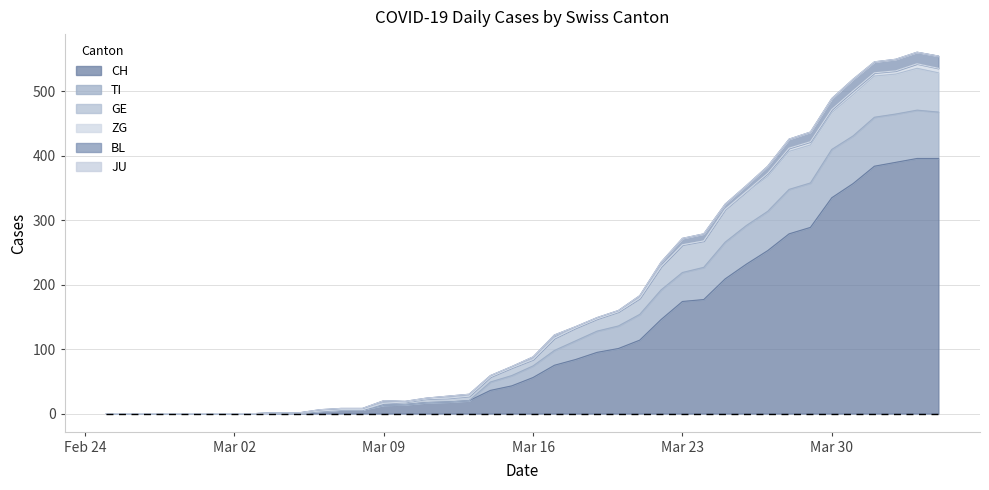

Between 2020-03-18 and 2020-03-14, which is larger?

2020-03-18